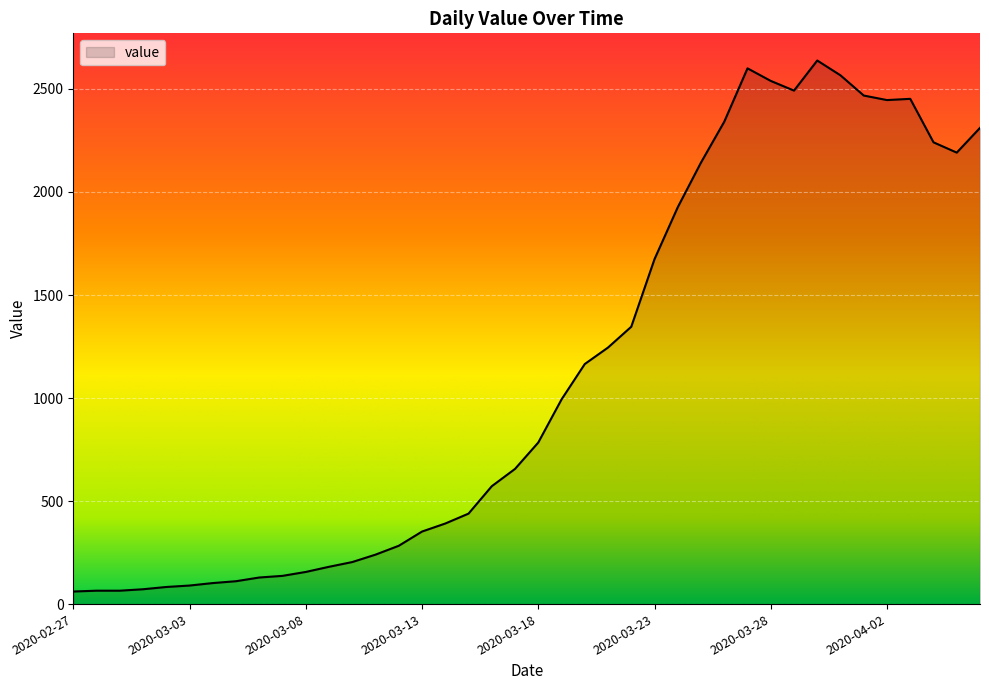

What is the maximum value shown in the chart?

2638